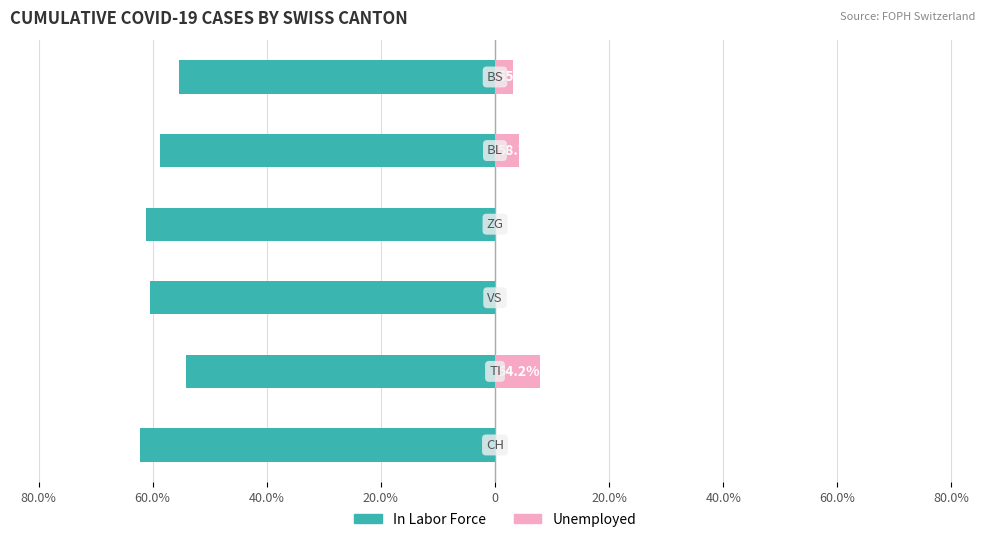

Which series changed the most between 40.0% and 0?

Unemployed